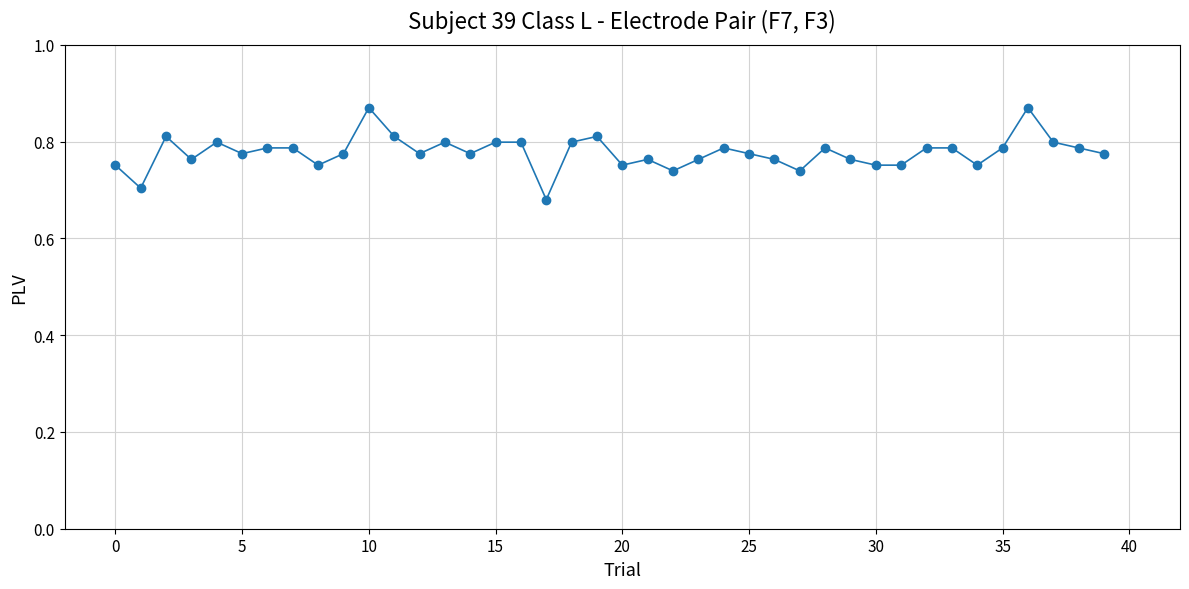

Count the values in the range 0 to 1.

40